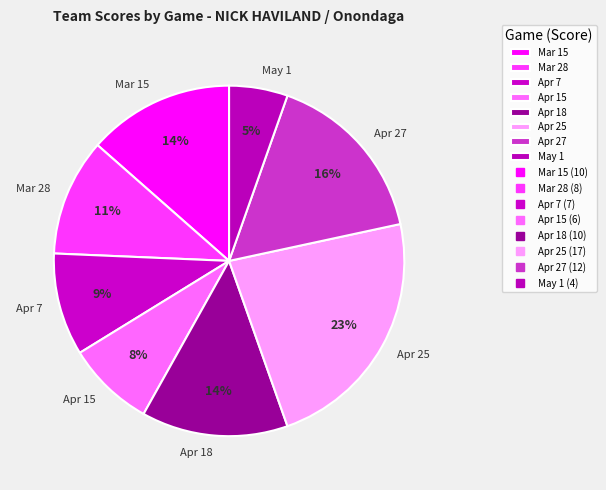

Which category has the smallest portion of the pie?

May 1